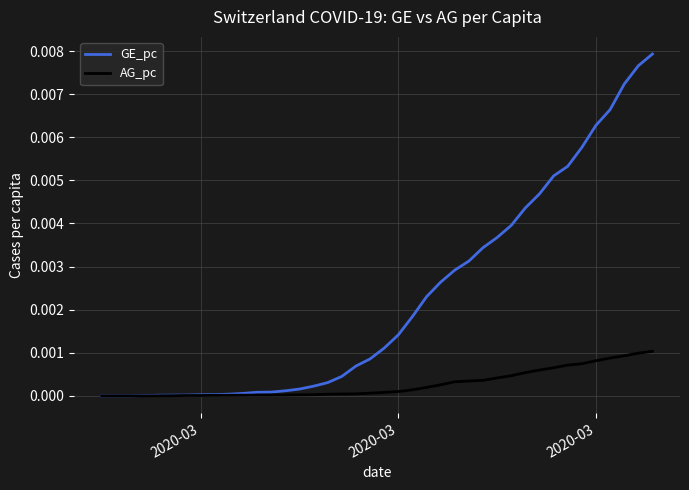

List the series in order of their peak value, lowest first.

AG_pc, GE_pc